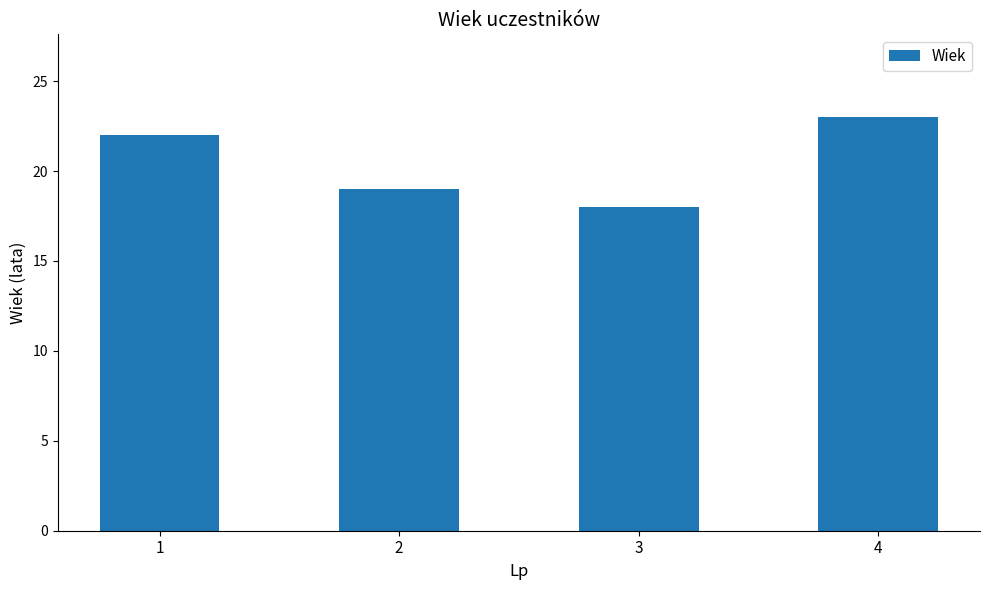

What is the greatest value displayed?

23